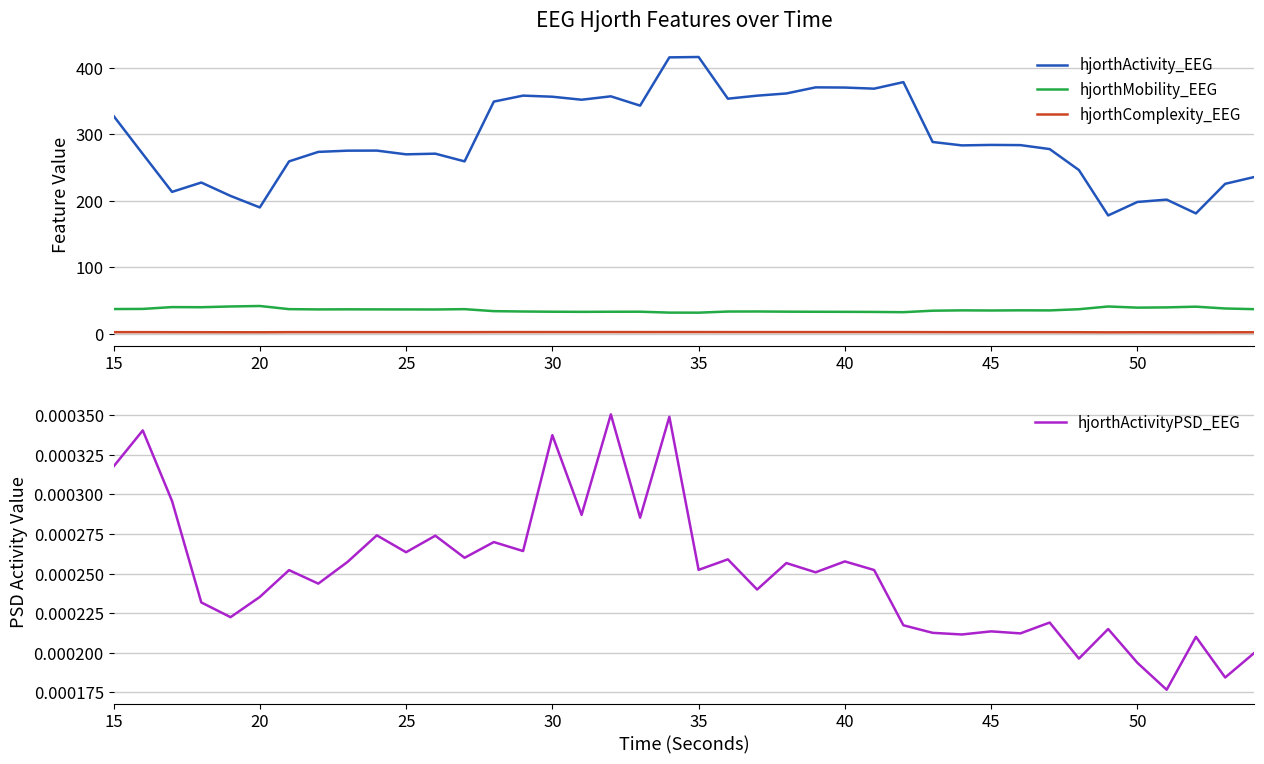

True or false: hjorthComplexity_EEG and hjorthMobility_EEG cross at least once.

False